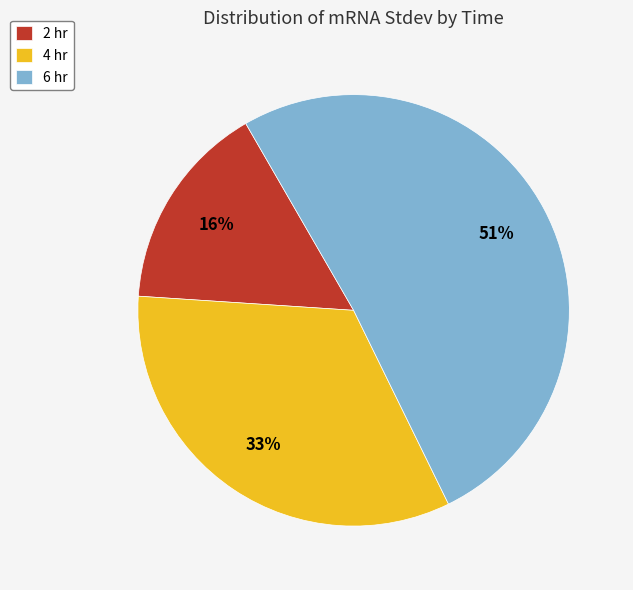

What percentage is the 2 hr slice, to the nearest percent?

16%